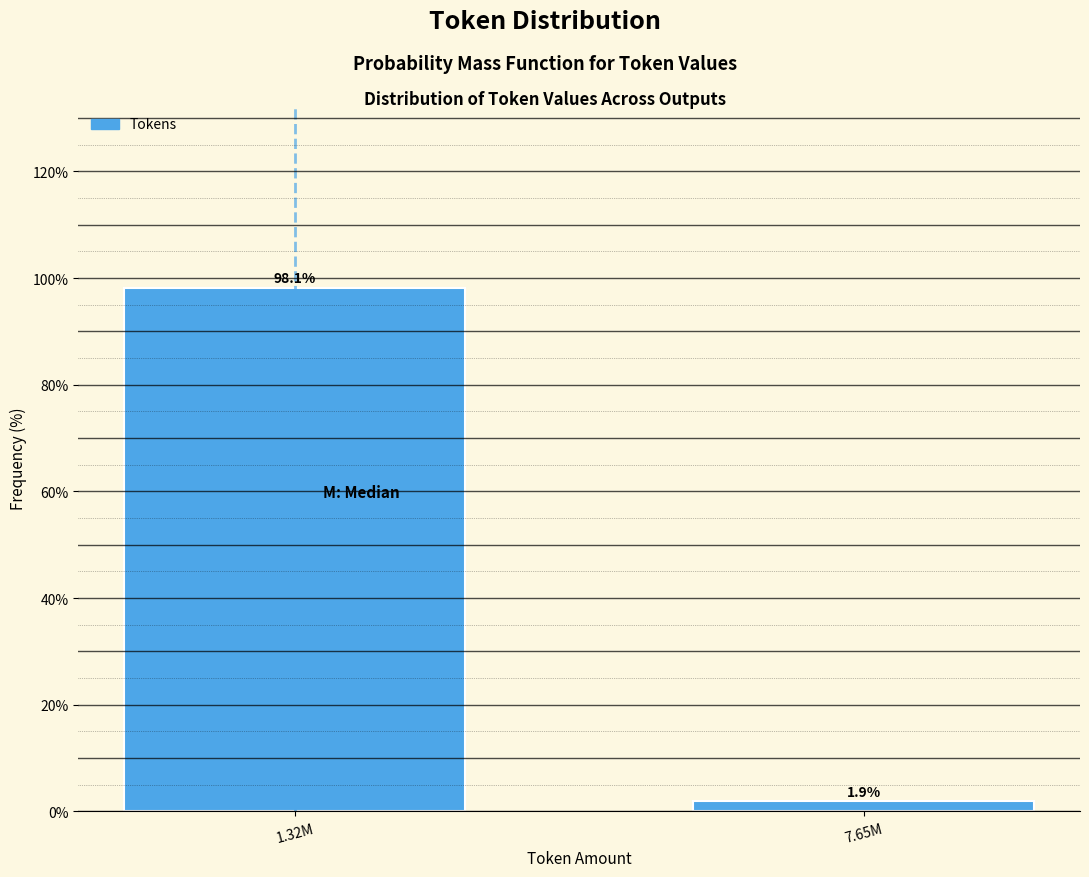

Reading left to right, what are all the values shown in this chart?

1.32M=98.1	7.65M=1.9